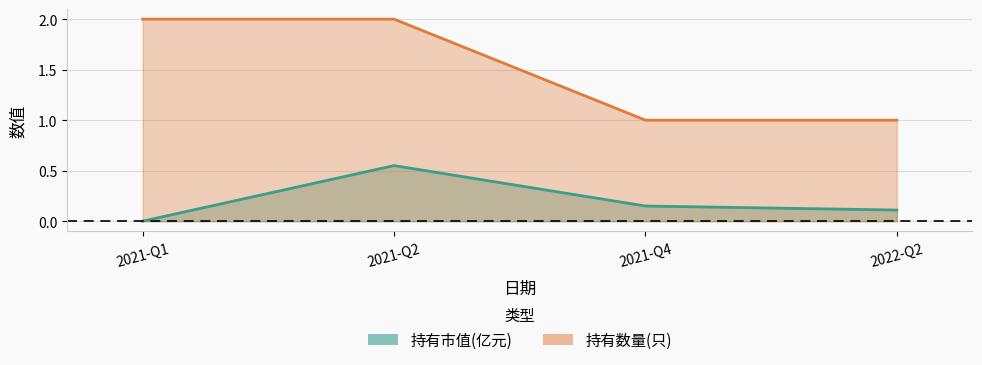

At which category is the sum across all series the highest?

2021-Q2